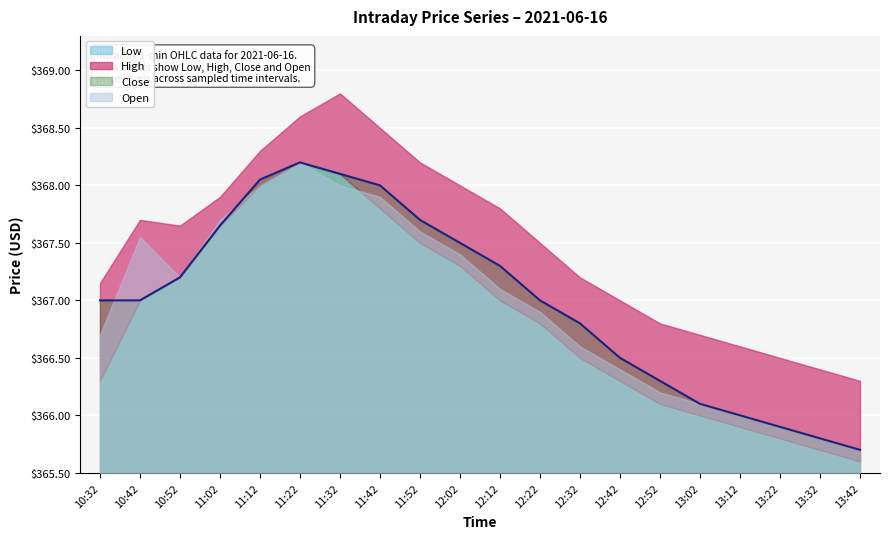

How many values in the High series are below 367?

6